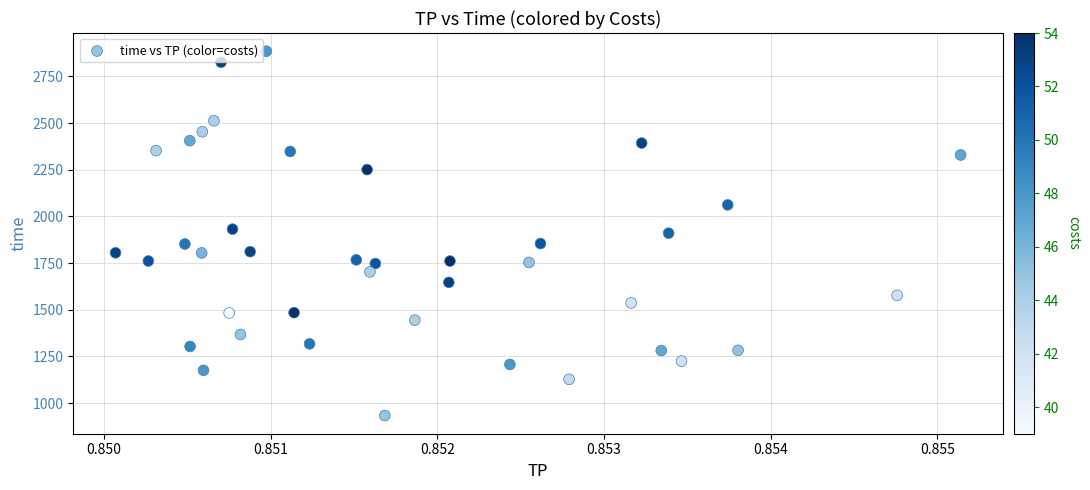

What is the range of Y values (max minus min)?

1951.3